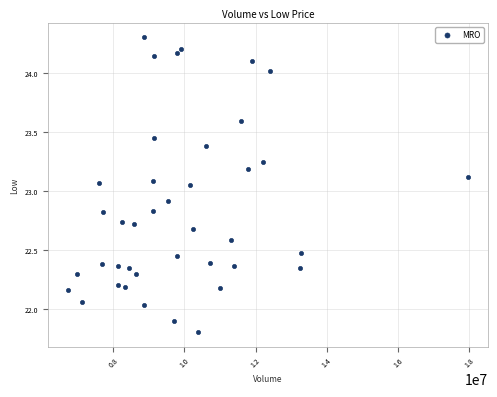

What is the range of Y values (max minus min)?

2.5